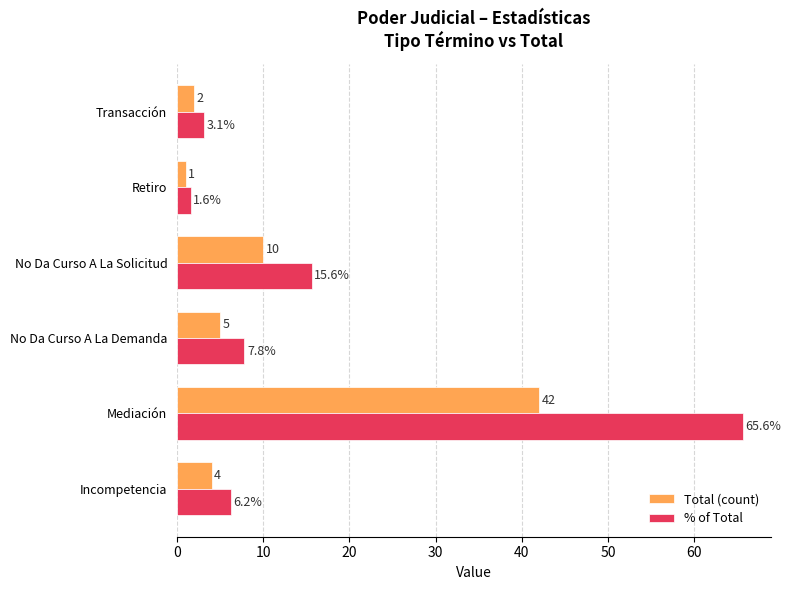

How many series are shown in this chart?

2